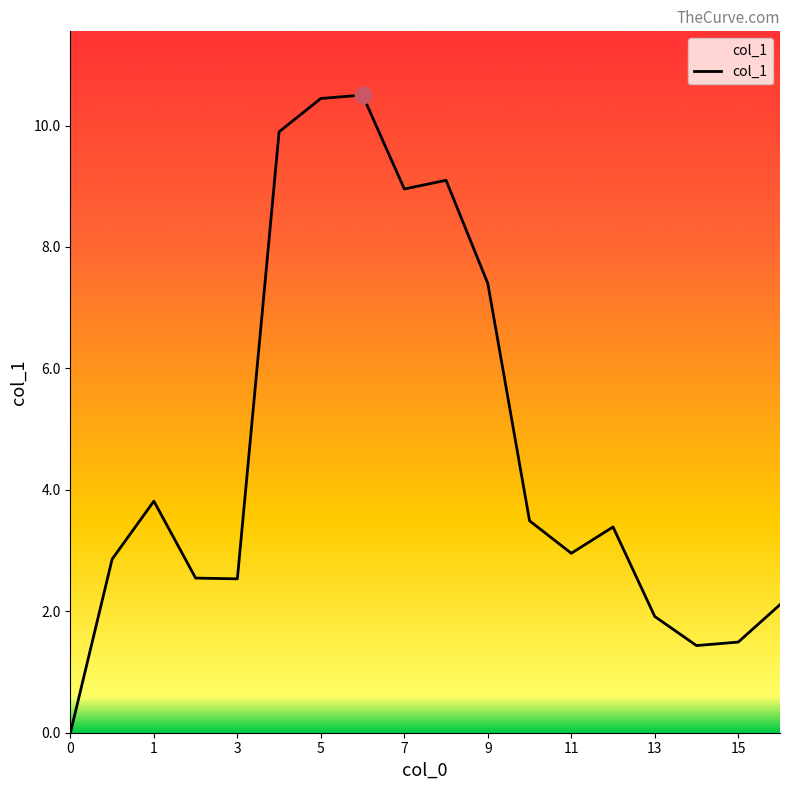

Does the chart have visible grid lines?

No